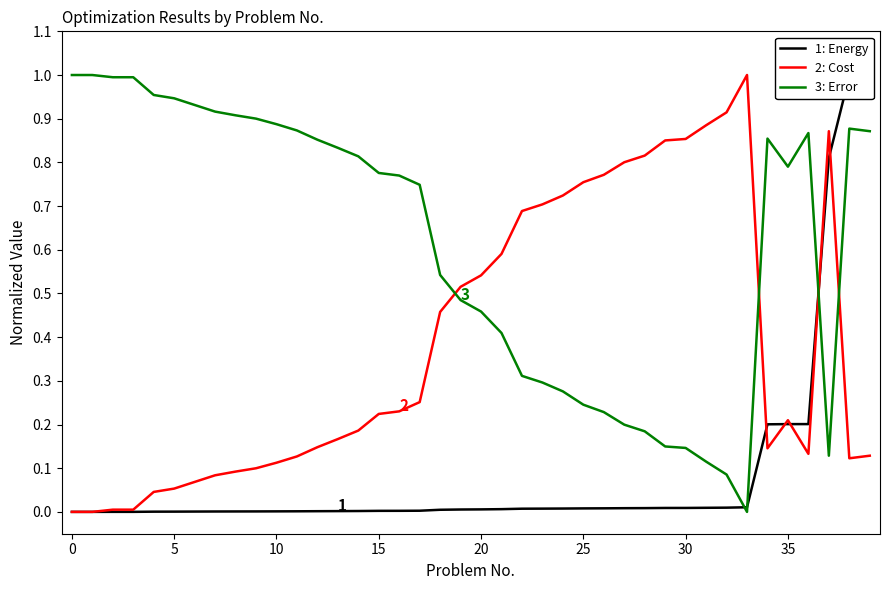

What is the sum of the 2: Cost values at 16 and 38?

0.4